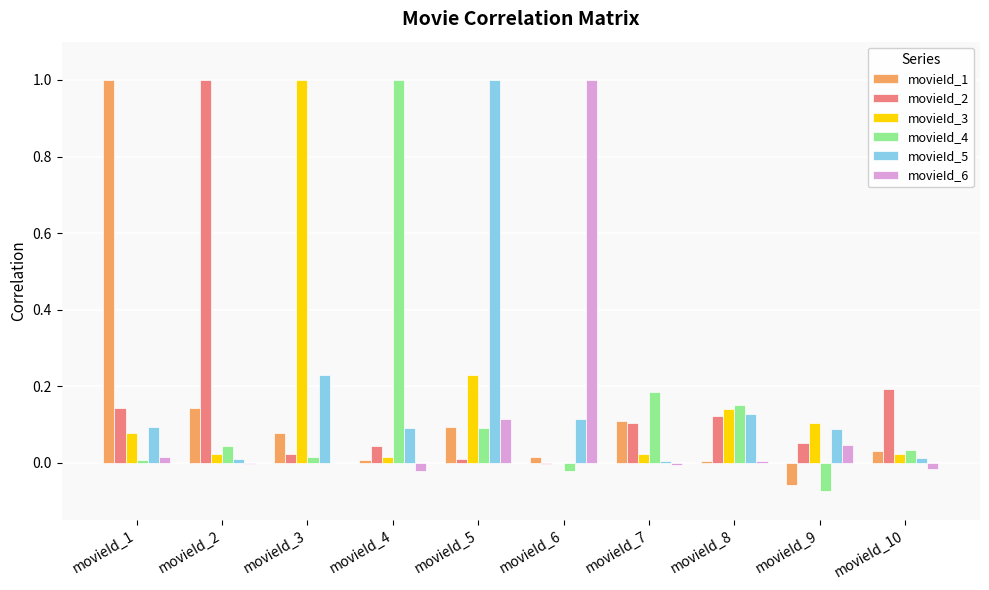

Which series has the widest spread of values?

movieId_4